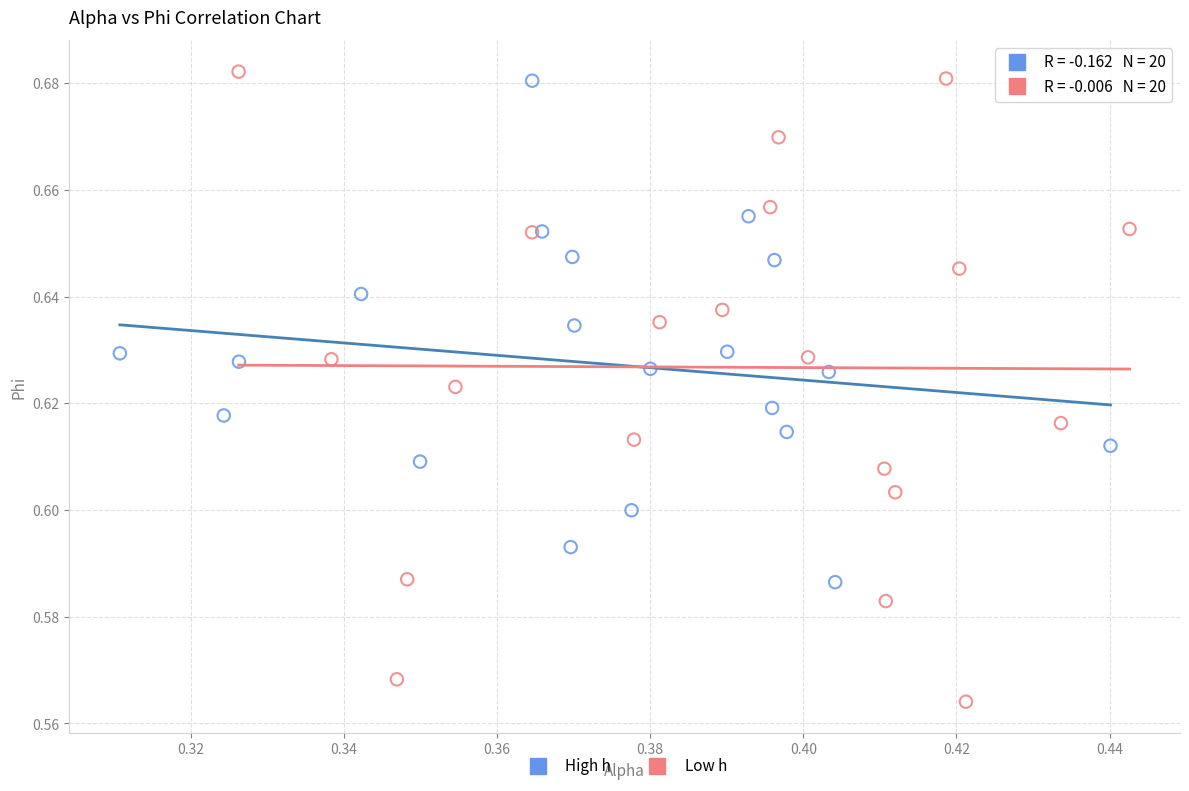

Which series reaches the maximum Y coordinate?

Low h